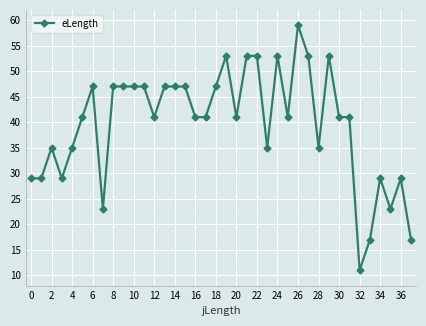

Does the chart have visible grid lines?

Yes